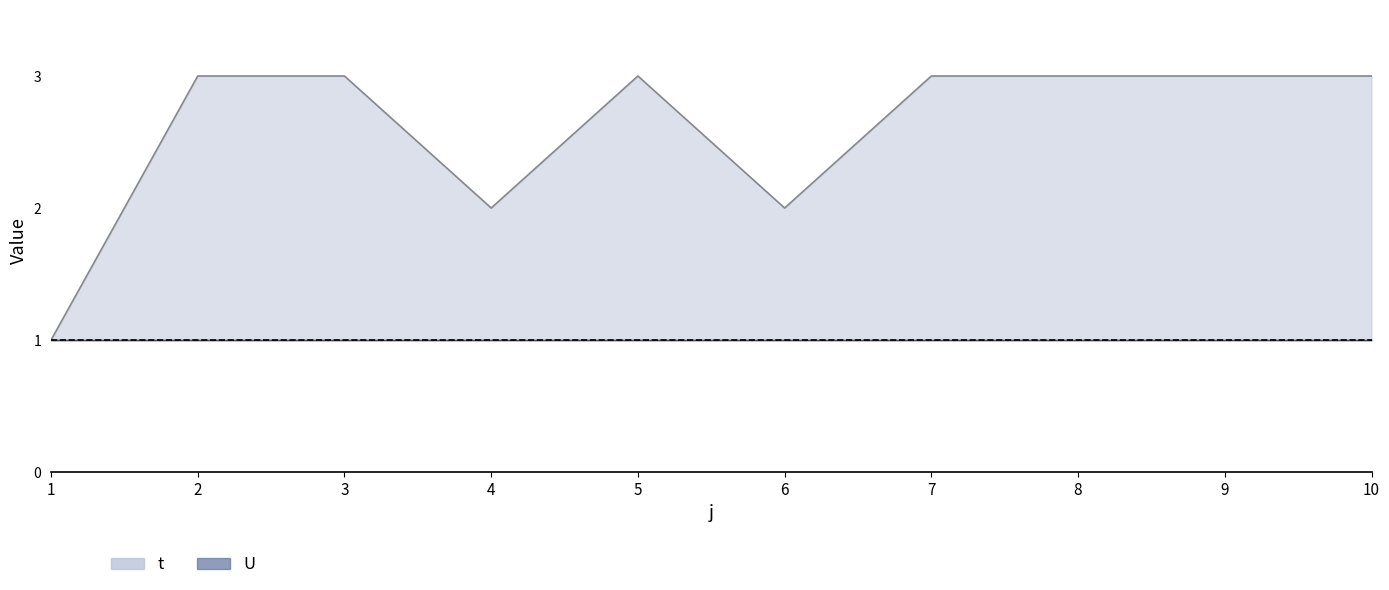

How many categories are shown in the chart?

10